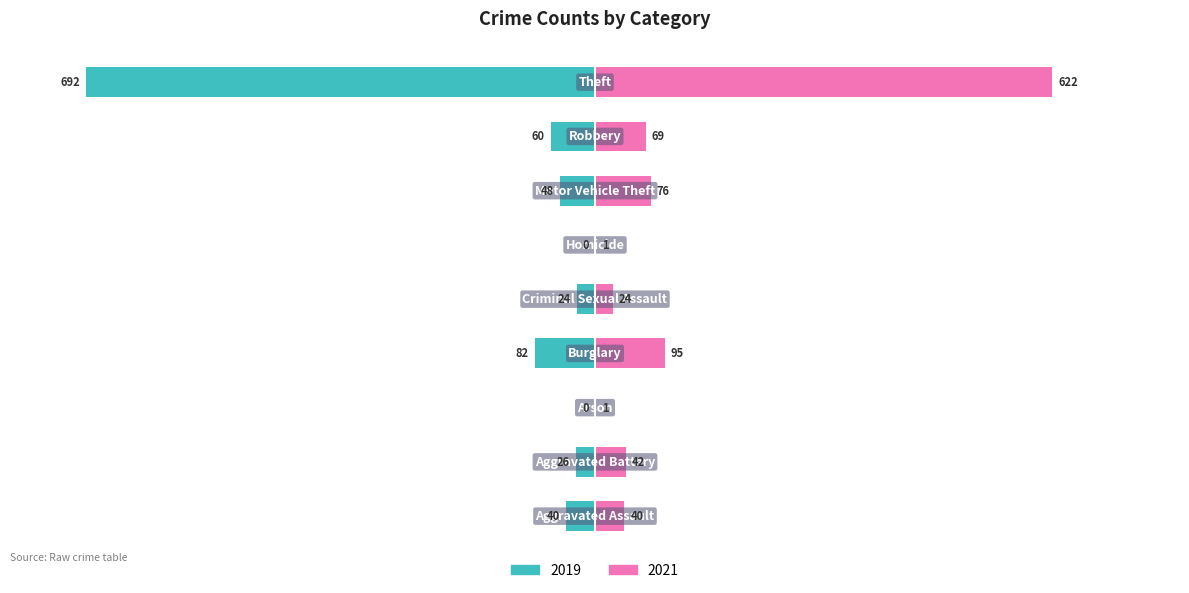

Is the value of 2019 at Robbery greater than the value of 2021 at Robbery?

No